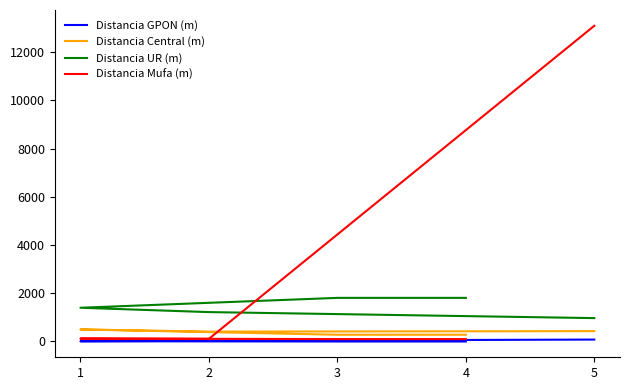

At how many categories does at least one series exceed 9773?

1